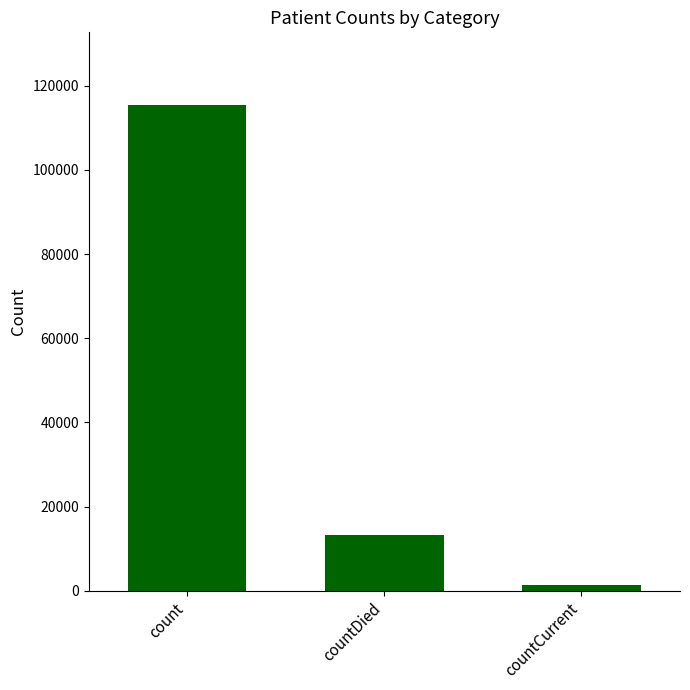

Is it true that the value at count is 41217?

False